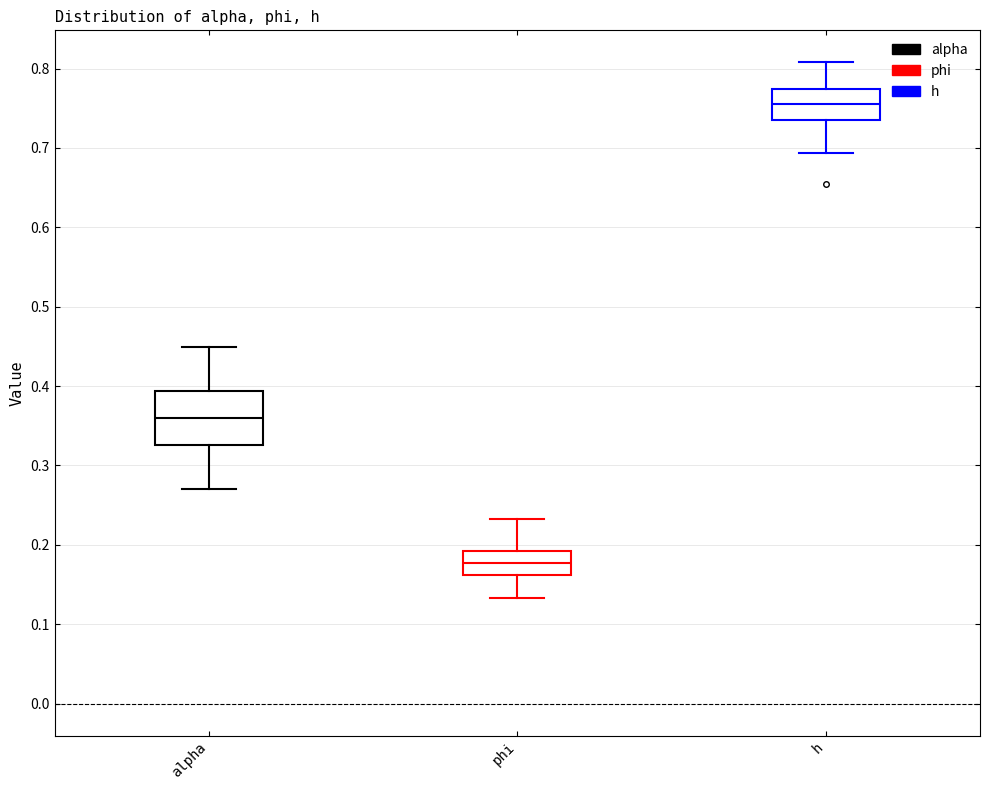

Reading left to right, transcribe this box plot: for each box, give where its median line is, the range the box spans, and where its two whiskers end, as read against the y-axis. The values are not printed on the chart, so give them approximately, as read against the axis.

alpha: median 0.36, box 0.33 to 0.39, whiskers 0.27 to 0.45
phi: median 0.18, box 0.16 to 0.19, whiskers 0.13 to 0.23
h: median 0.76, box 0.73 to 0.77, whiskers 0.69 to 0.81